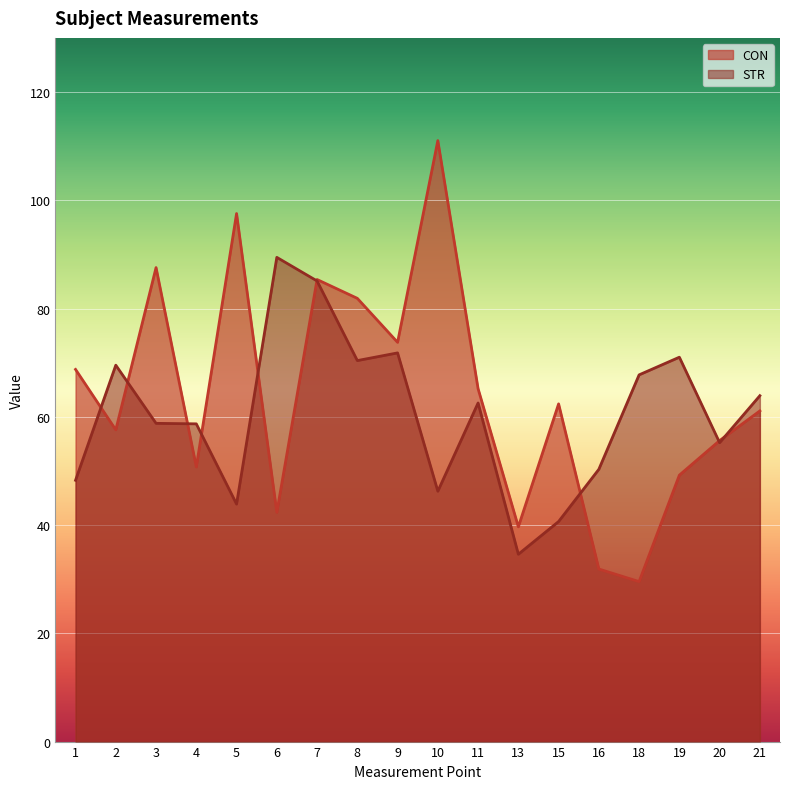

Which series has the largest range (max minus min)?

CON